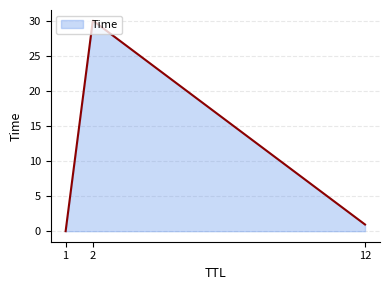

The value at 12 is 1.0. True or false?

True